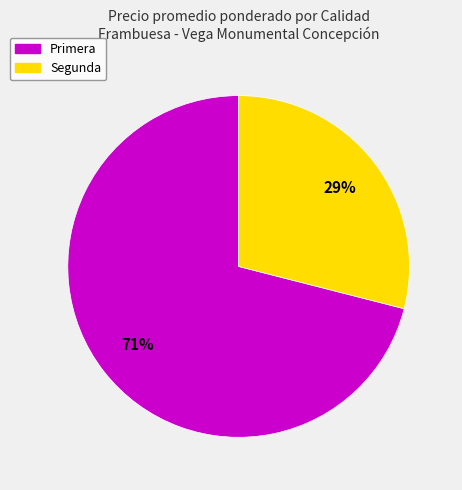

The Segunda slice represents 44% of the pie. True or false?

False